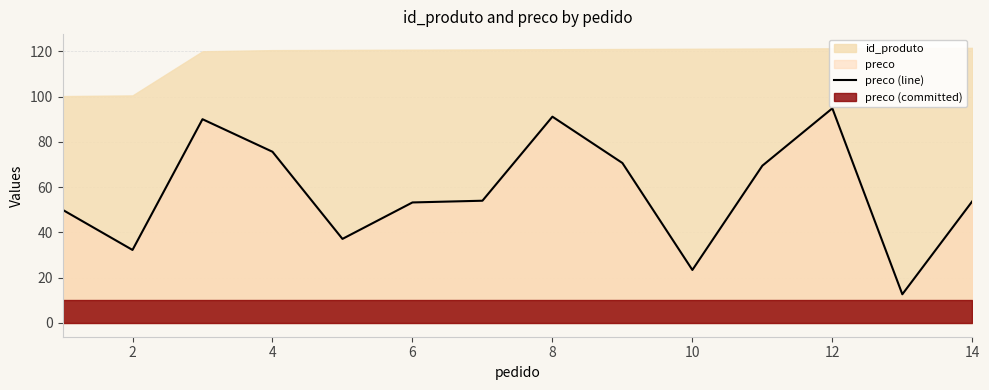

Reading right to left, extract all data points from this chart.

53.8	12.7	94.8	69.5	23.4	70.7	91.1	54.0	53.2	37.1	75.6	90.0	32.2	50.0